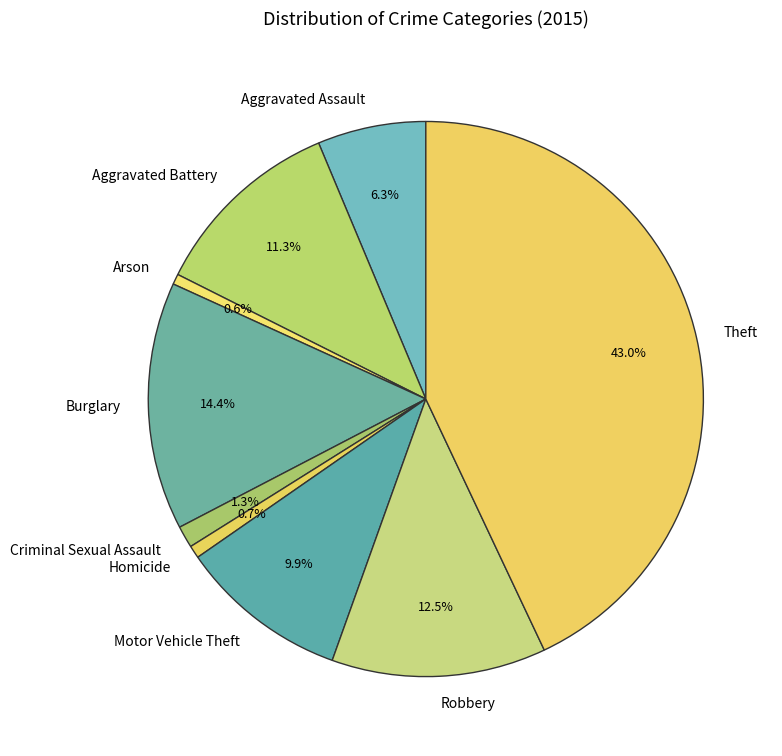

Does Theft represent more than half of the total?

No